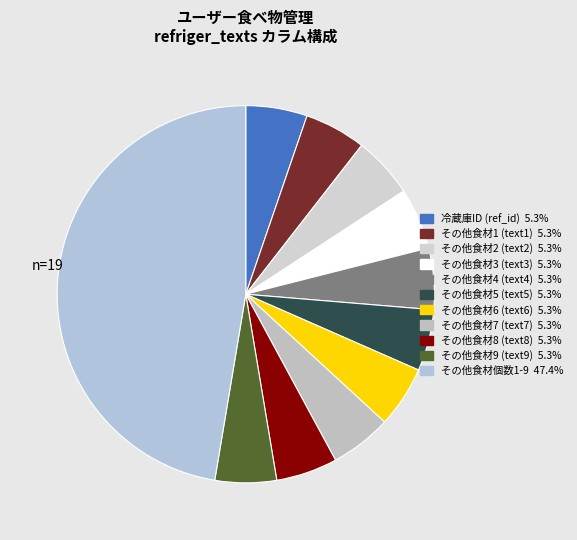

What is the ratio of the value at その他食材7 (text7) to the value at その他食材9 (text9)?

1.0